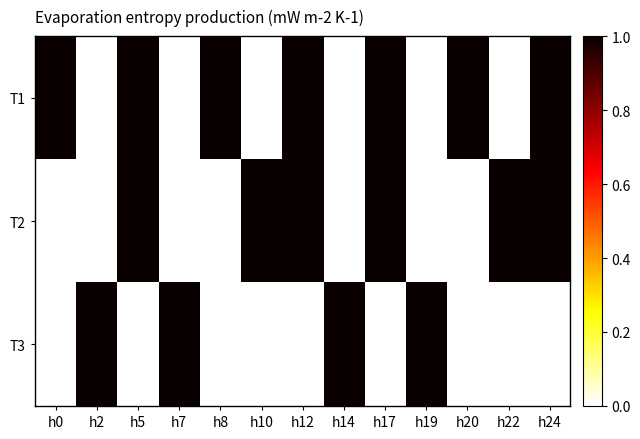

Reading left to right, what are all the values shown in this chart?

T1: h0=1	h2=0	h5=1	h7=0	h8=1	h10=0	h12=1	h14=0	h17=1	h19=0	h20=1	h22=0	h24=1
T2: h0=0	h2=0	h5=1	h7=0	h8=0	h10=1	h12=1	h14=0	h17=1	h19=0	h20=0	h22=1	h24=1
T3: h0=0	h2=1	h5=0	h7=1	h8=0	h10=0	h12=0	h14=1	h17=0	h19=1	h20=0	h22=0	h24=0